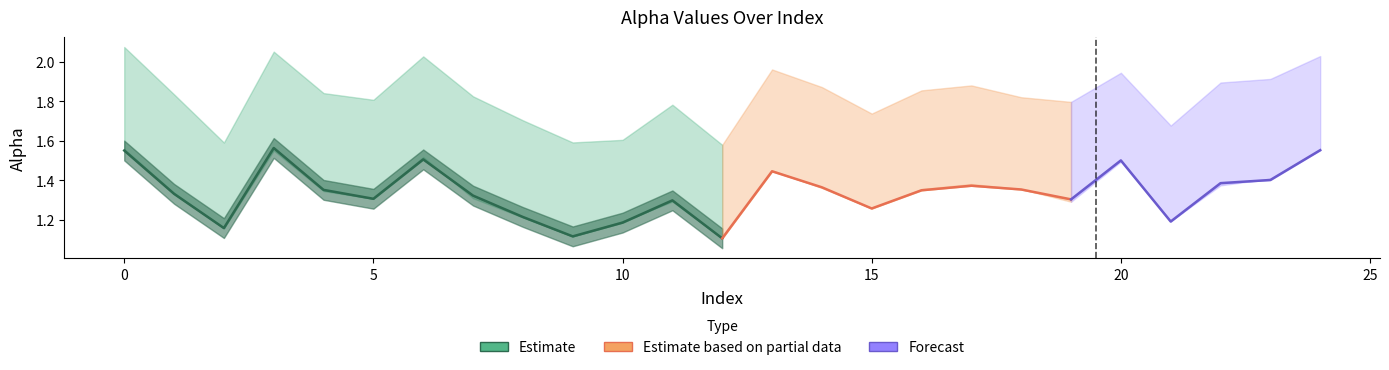

At which label is alpha_r_vals closest to 1?

12